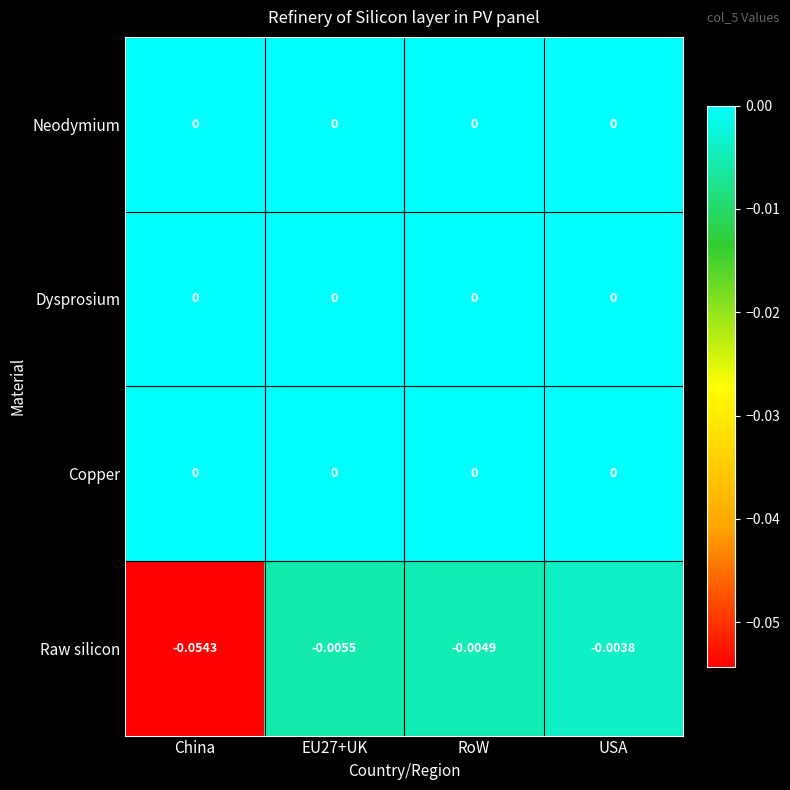

Is the value of Dysprosium at RoW greater than the value of Raw silicon at EU27+UK?

Yes